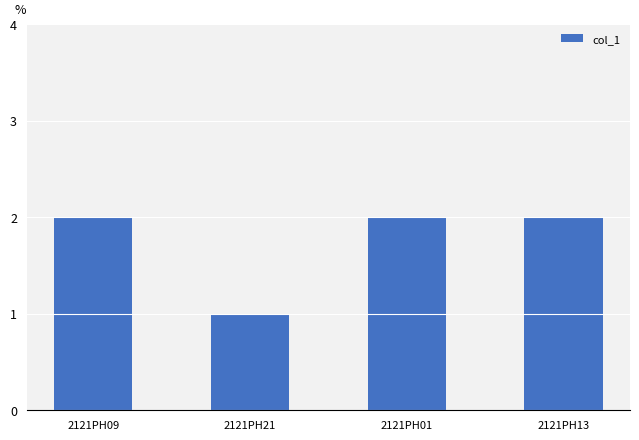

Reading right to left, extract all data points from this chart.

2121PH13=2	2121PH01=2	2121PH21=1	2121PH09=2